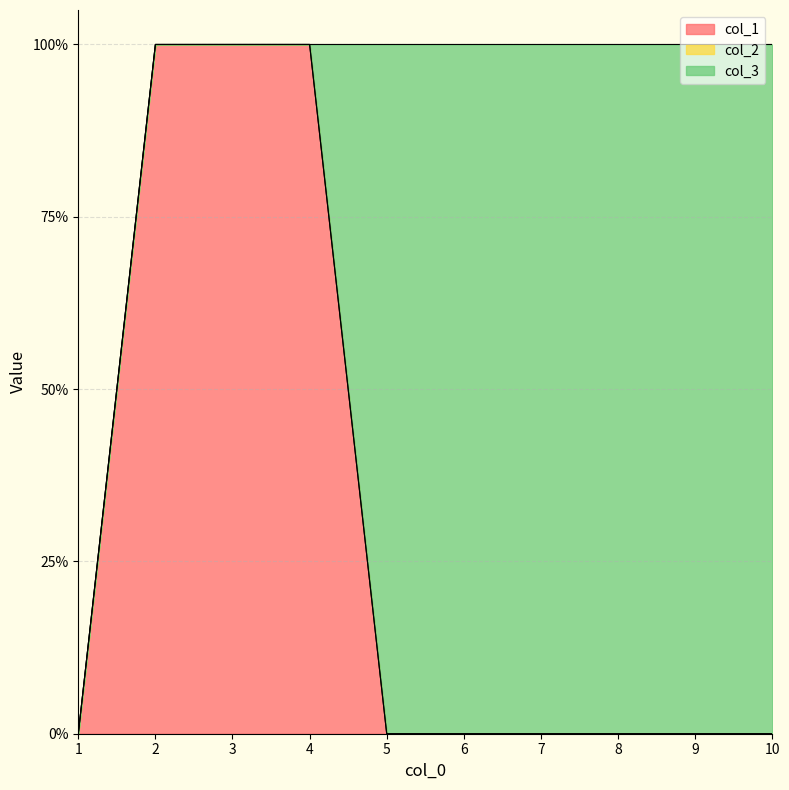

How many lines are shown in the chart?

3